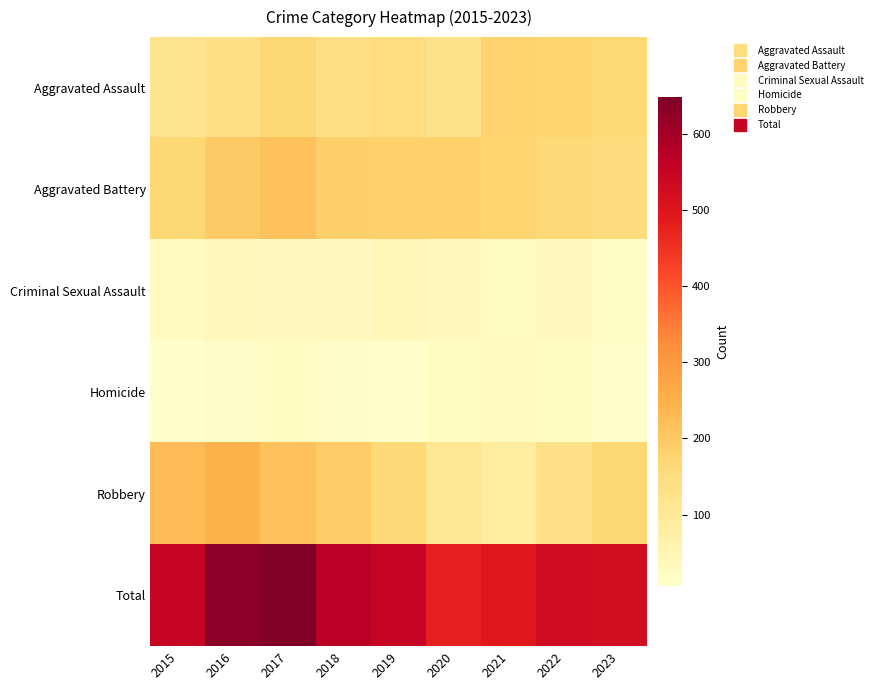

At which category is the sum across all series the highest?

2017